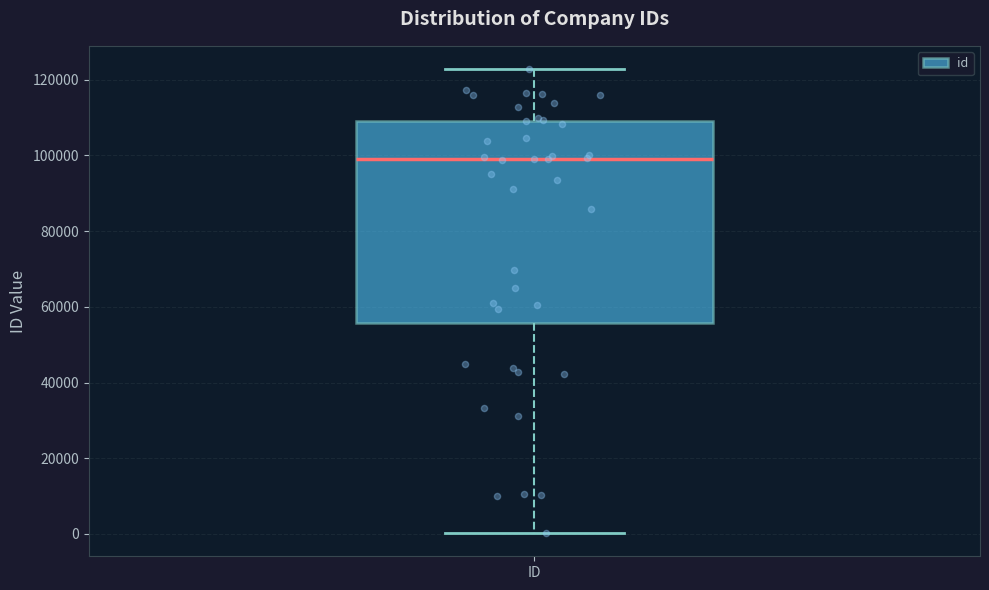

Transcribe this box plot: give where the median line is, the range the box spans, and where the two whiskers end, as read against the y-axis. The values are not printed on the chart, so give them approximately, as read against the axis.

median 98000, box 56000 to 110000, whiskers 0 to 122000